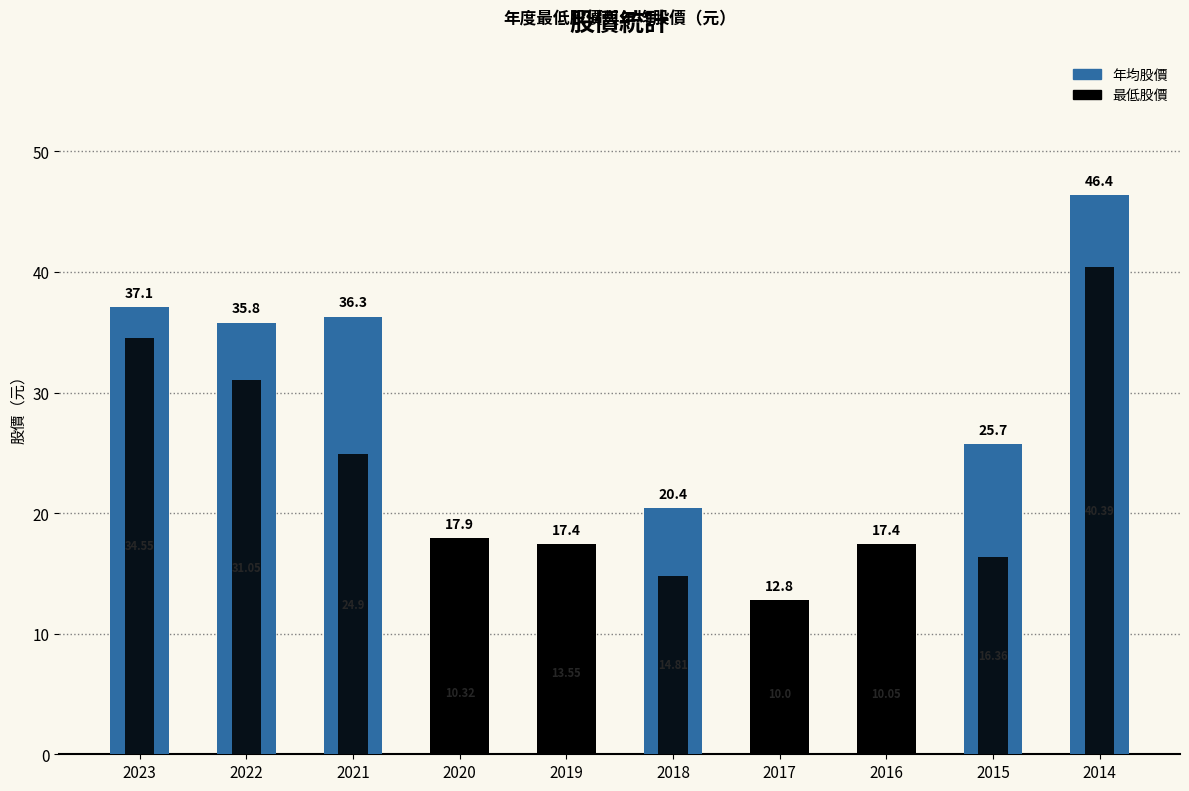

How many data points in 年均股價 are above 25?

5